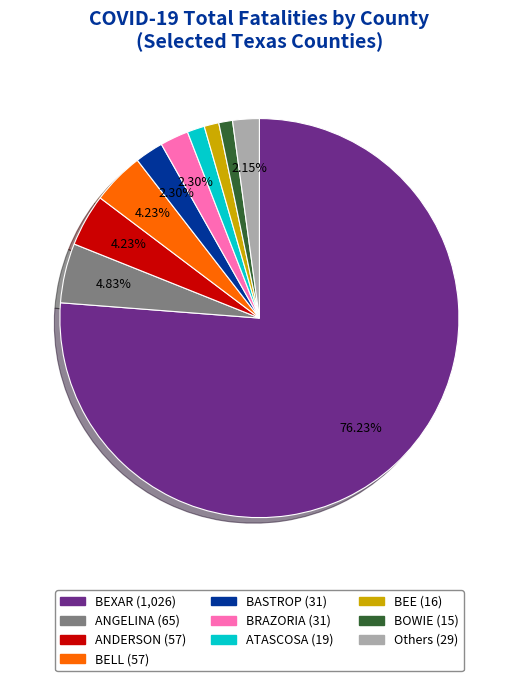

Does any single category account for the majority?

Yes